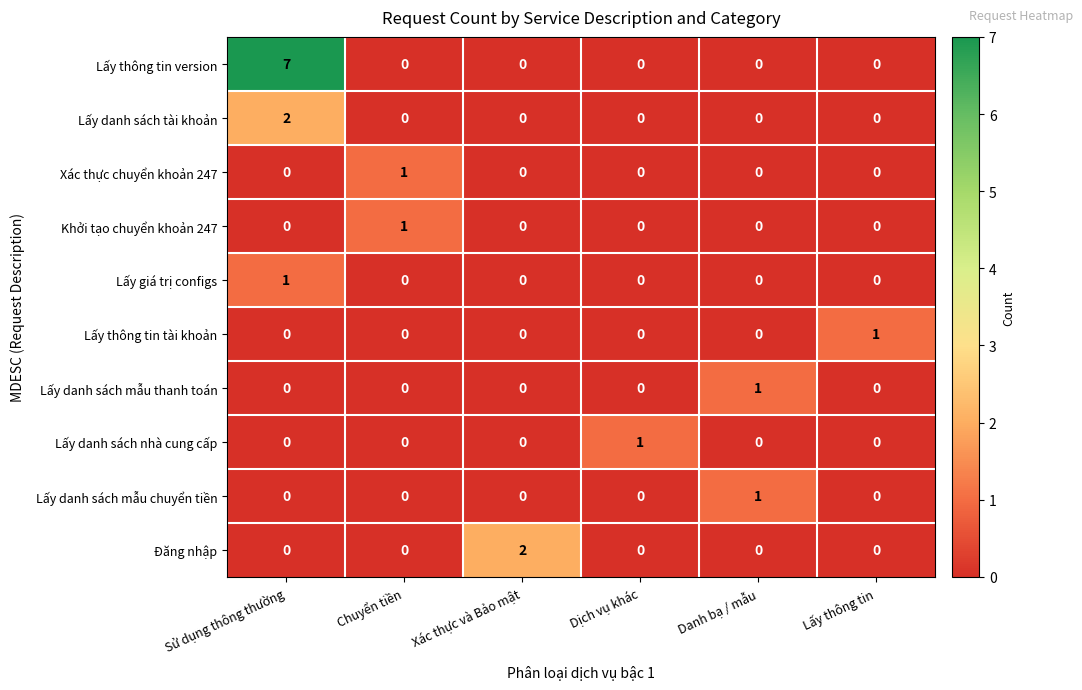

Which series has the largest range (max minus min)?

Lấy thông tin version